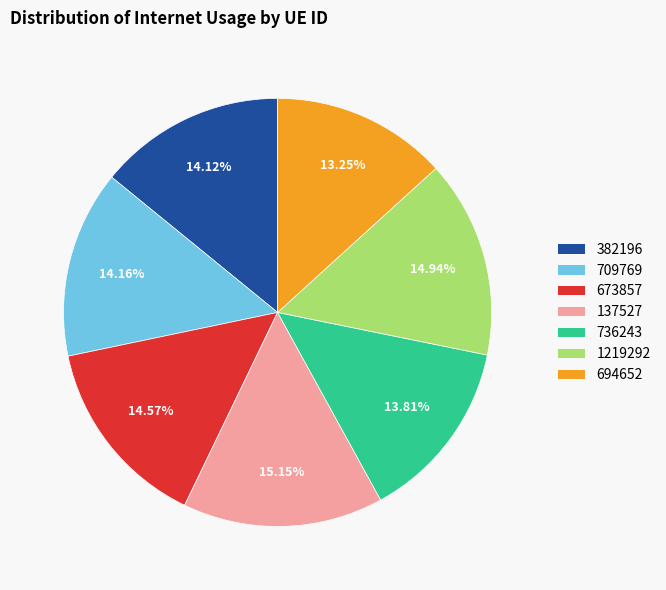

True or false: 736243 accounts for 14% of the total.

True